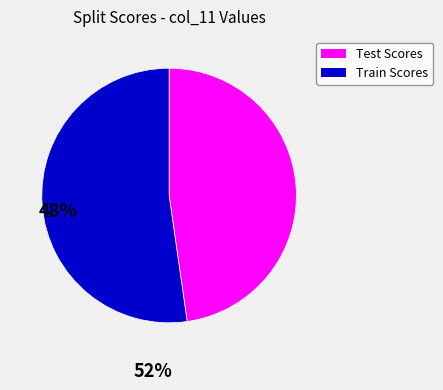

Rank the categories by value from lowest to highest.

Test Scores, Train Scores